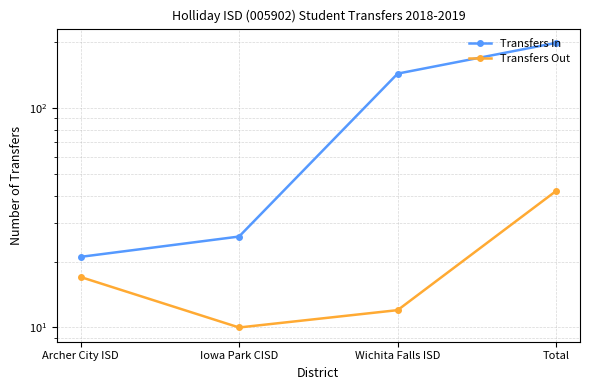

What is the difference between the highest and lowest values at Iowa Park CISD?

16